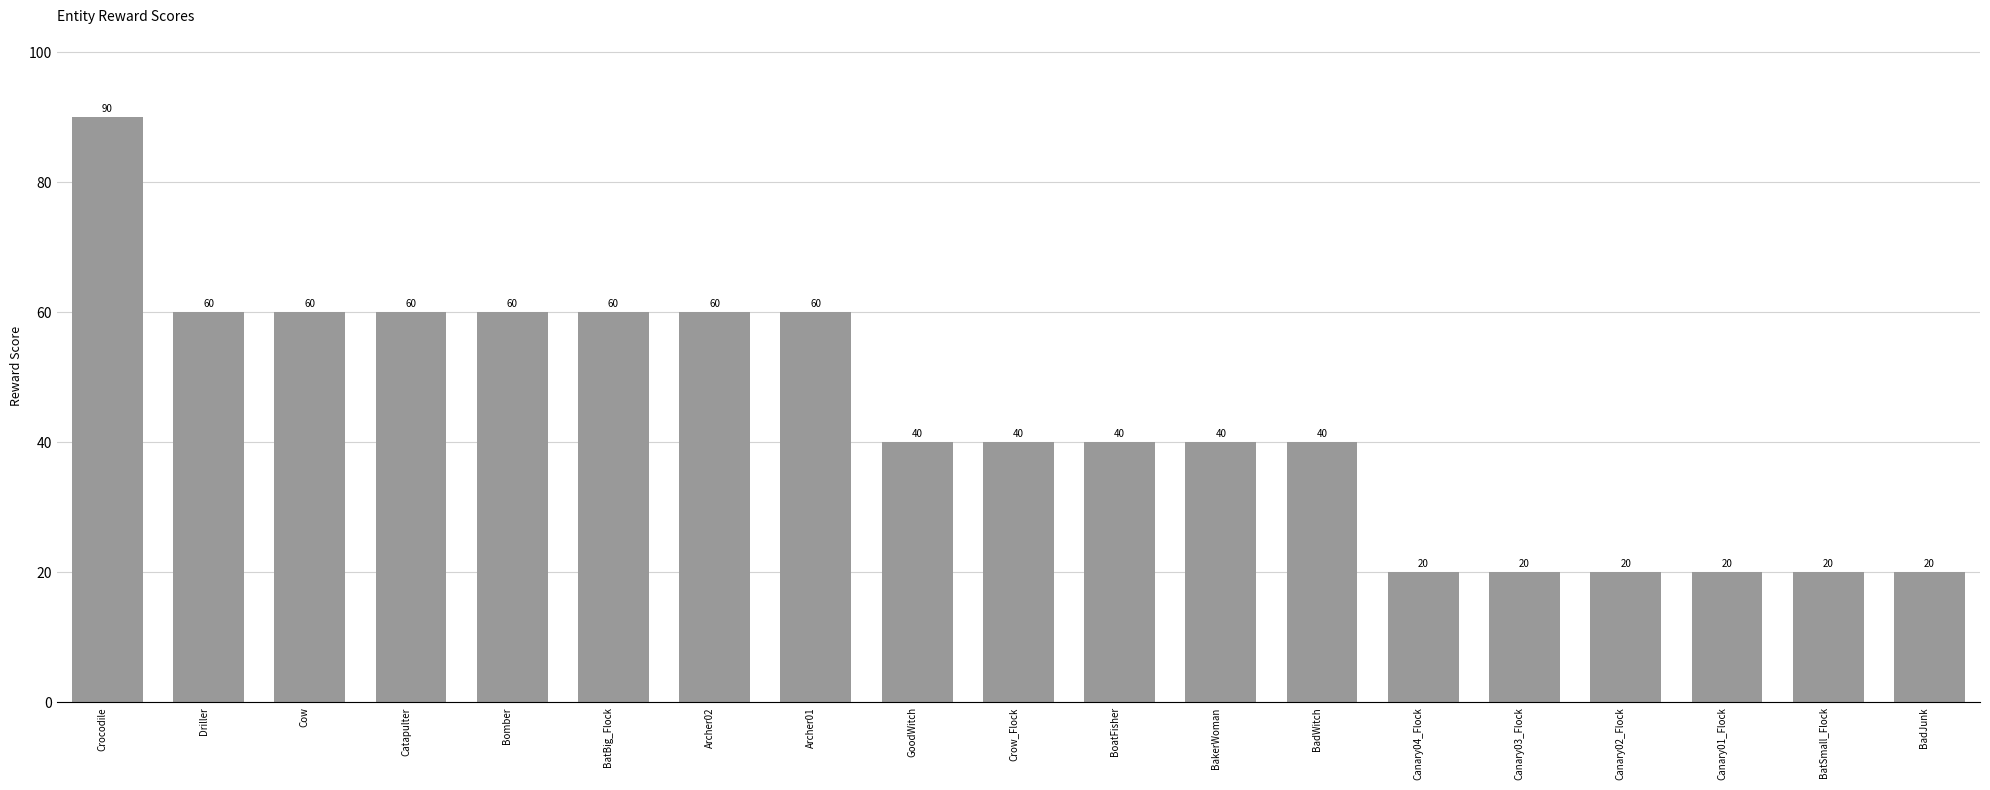

True or false: the data shows 20 at Canary03_Flock.

True